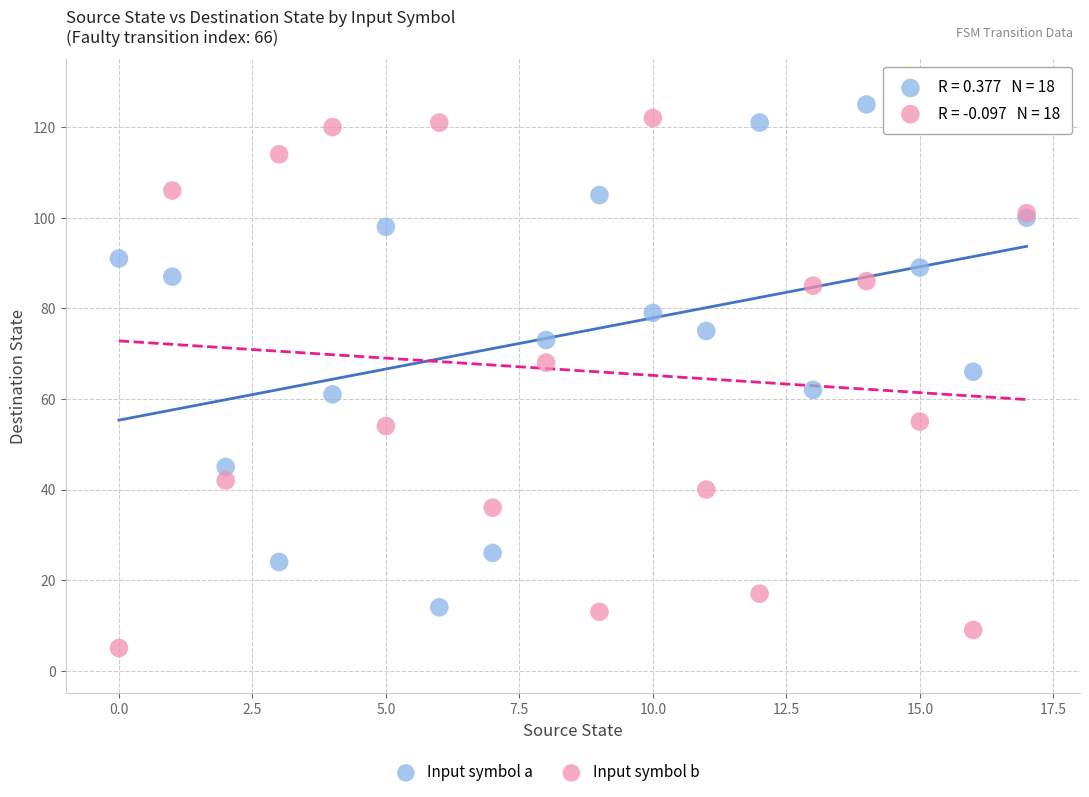

Which series contains the lowest Y value?

Input symbol b